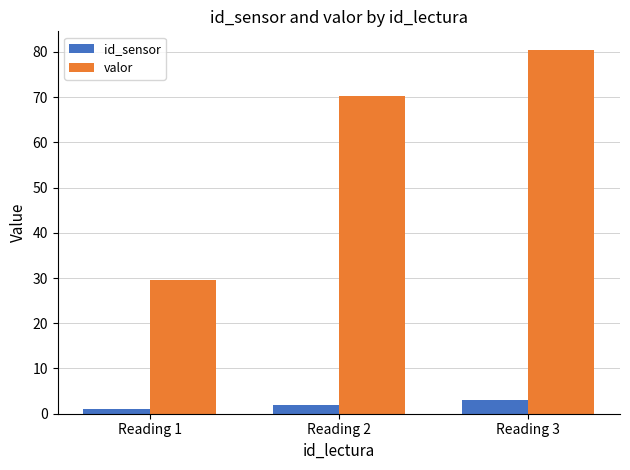

What are all the series names shown in the legend?

id_sensor, valor